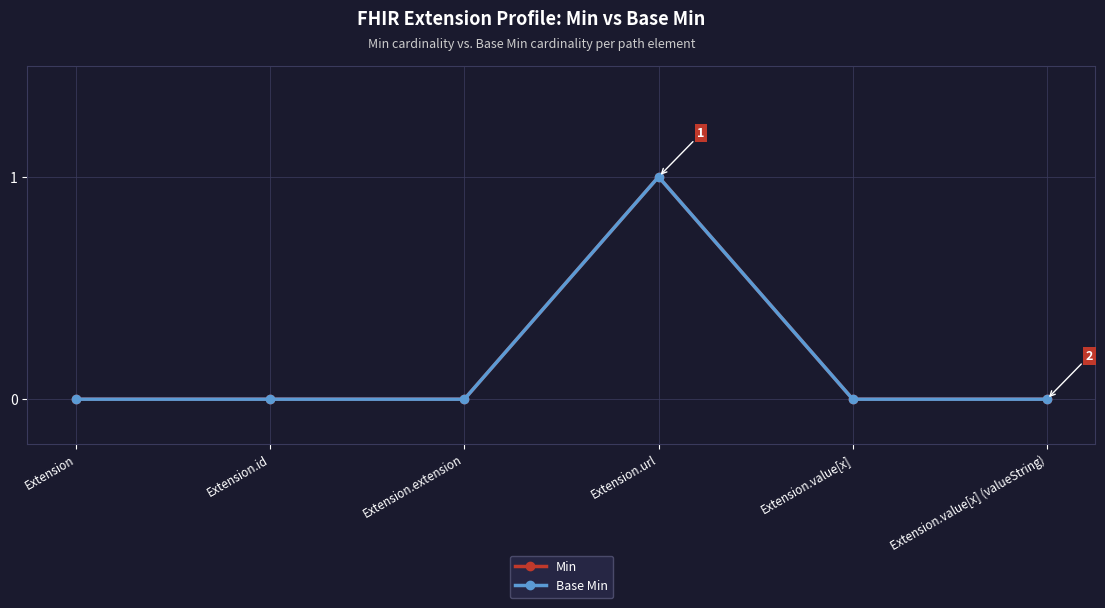

At which label does Min reach its minimum?

Extension